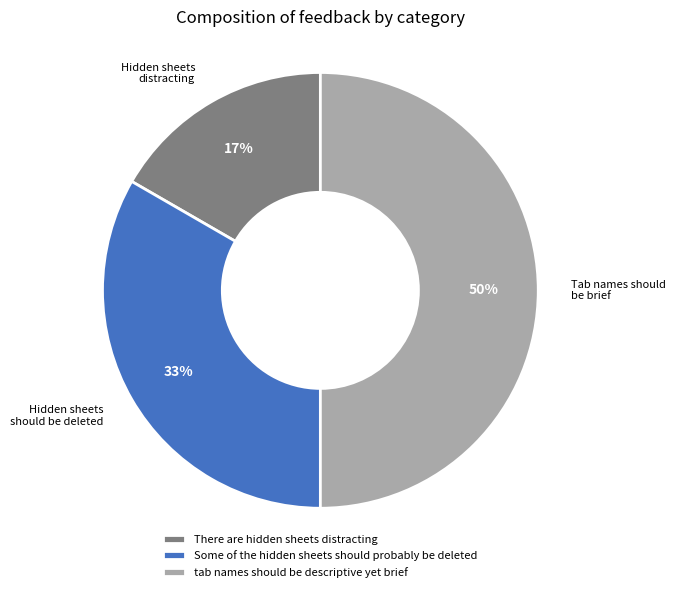

Rank the categories by value from highest to lowest.

tab names should be descriptive yet brief, Some of the hidden sheets should probably be deleted, There are hidden sheets distracting